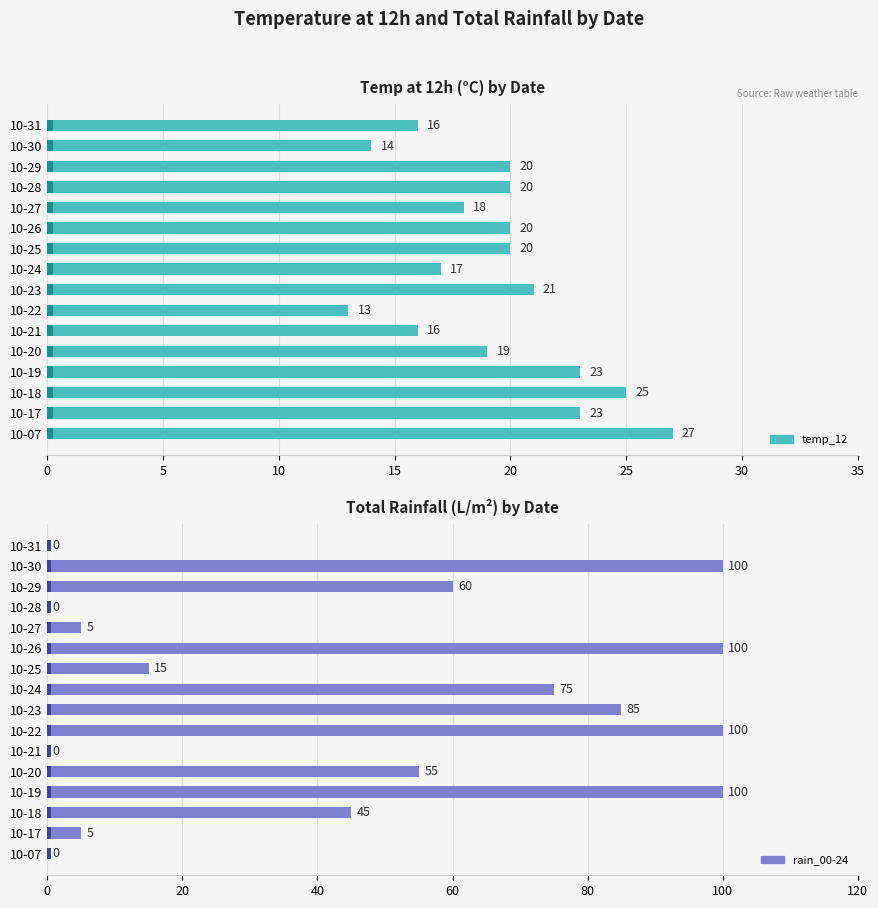

The rain_00-24 series shows 9 at 10-17. True or false?

False